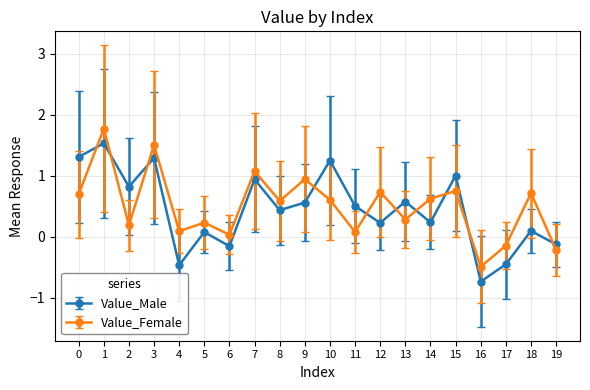

At which category is the sum across all series the highest?

1